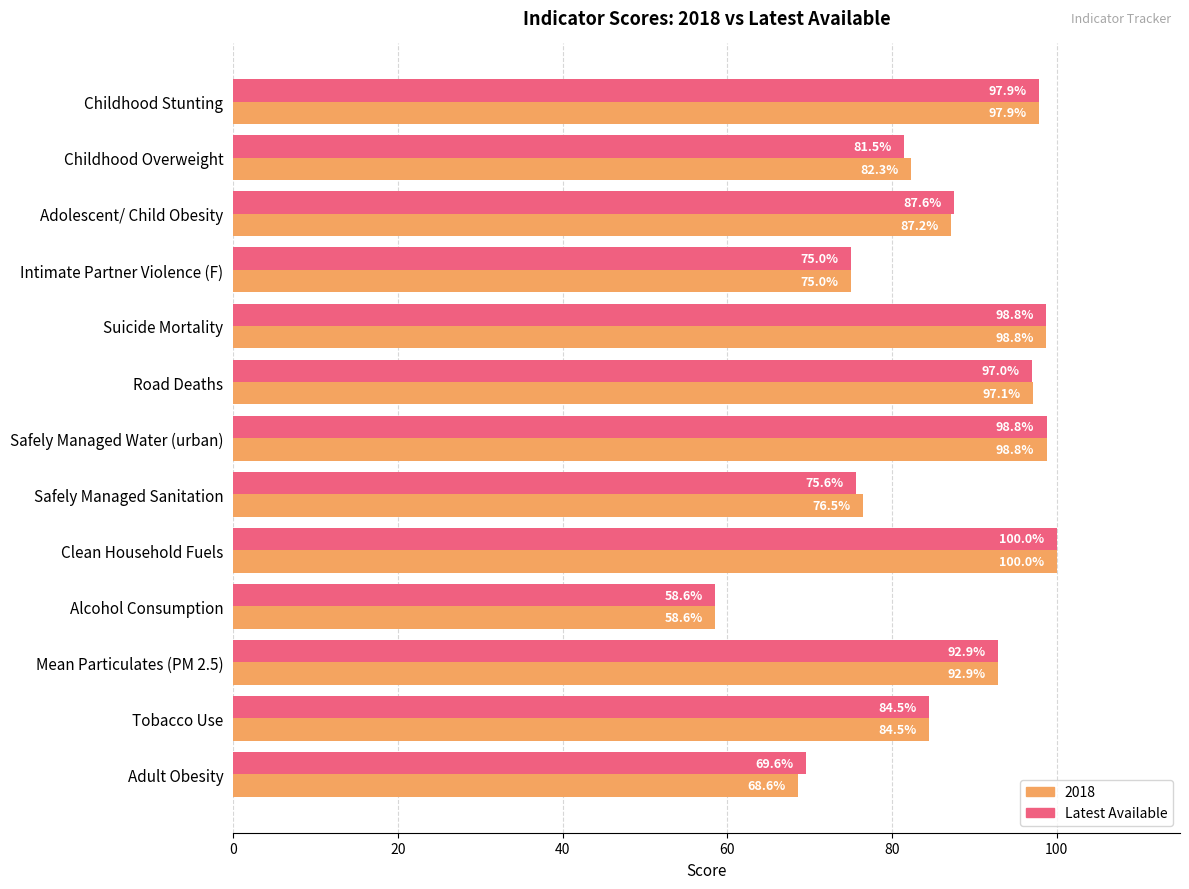

Is the value of 2018 at Mean Particulates (PM 2.5) greater than the value of Latest Available at Alcohol Consumption?

Yes